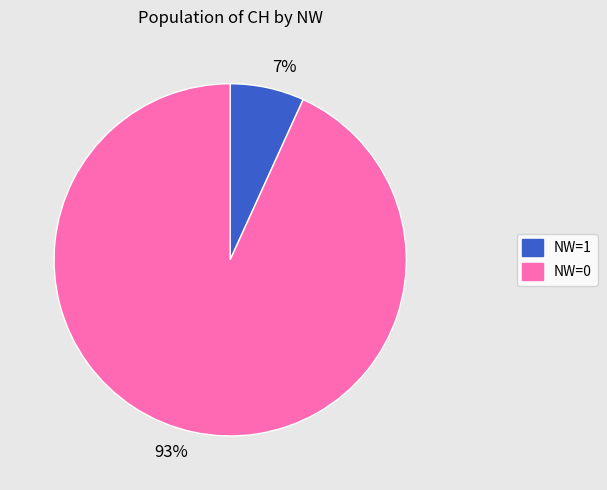

Do 93% and 7% together represent more than half of the pie?

Yes